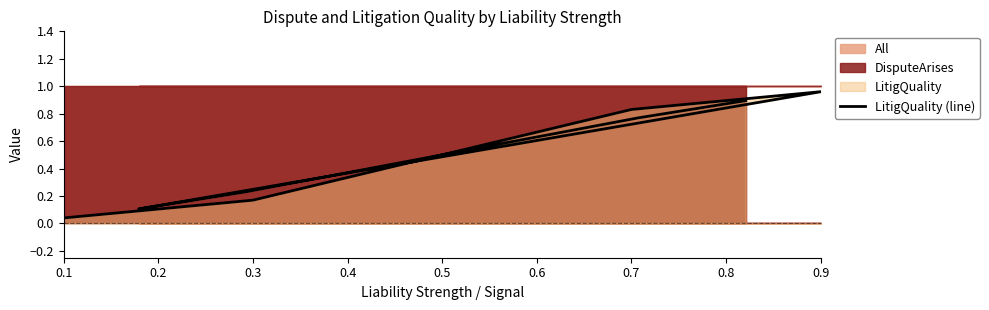

The chart shows a value of 0.5 at 9. True or false?

False